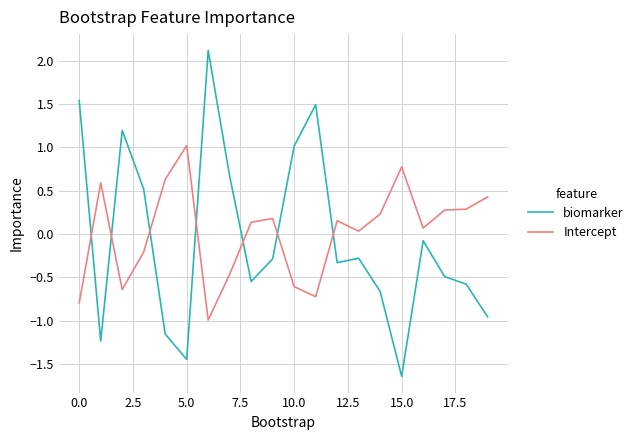

Which series has the widest spread of values?

biomarker